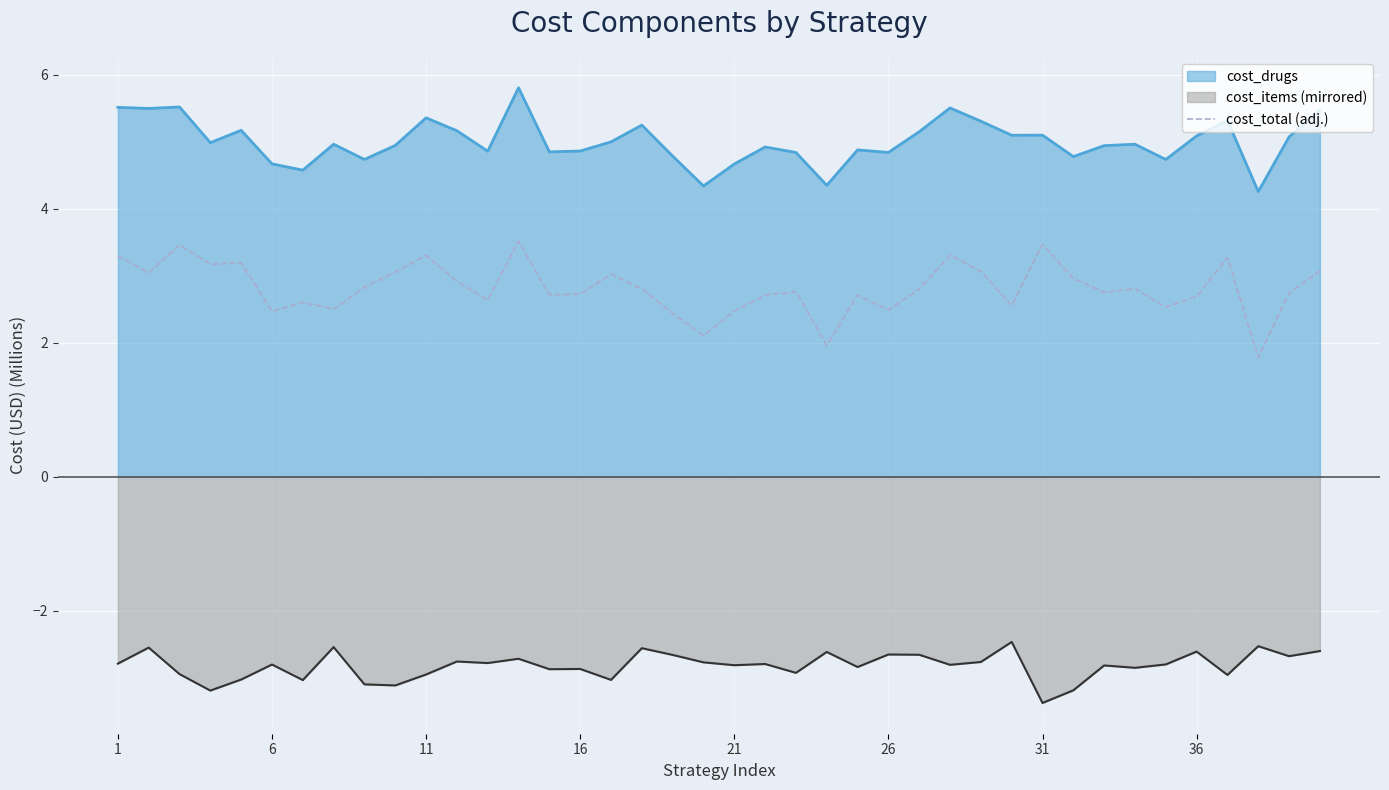

What is the minimum value shown in the chart?

-3.4